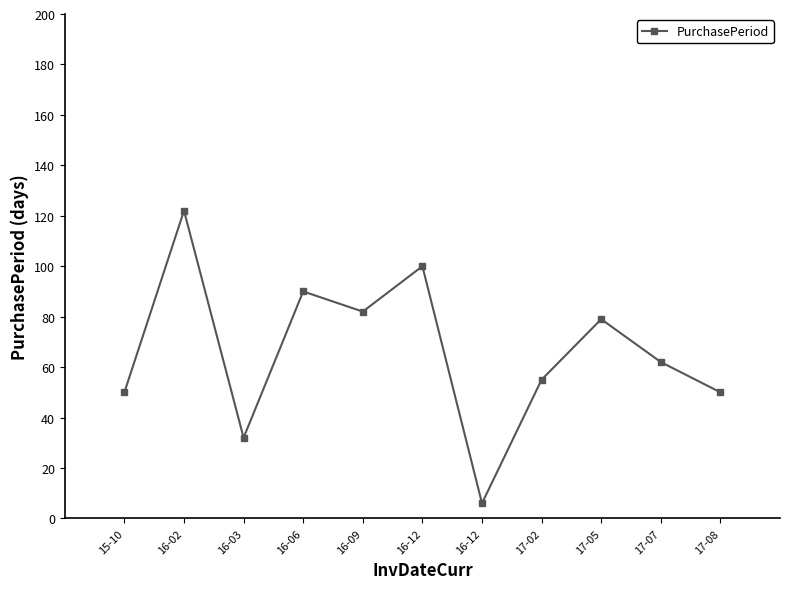

How many data points does each series have?

11